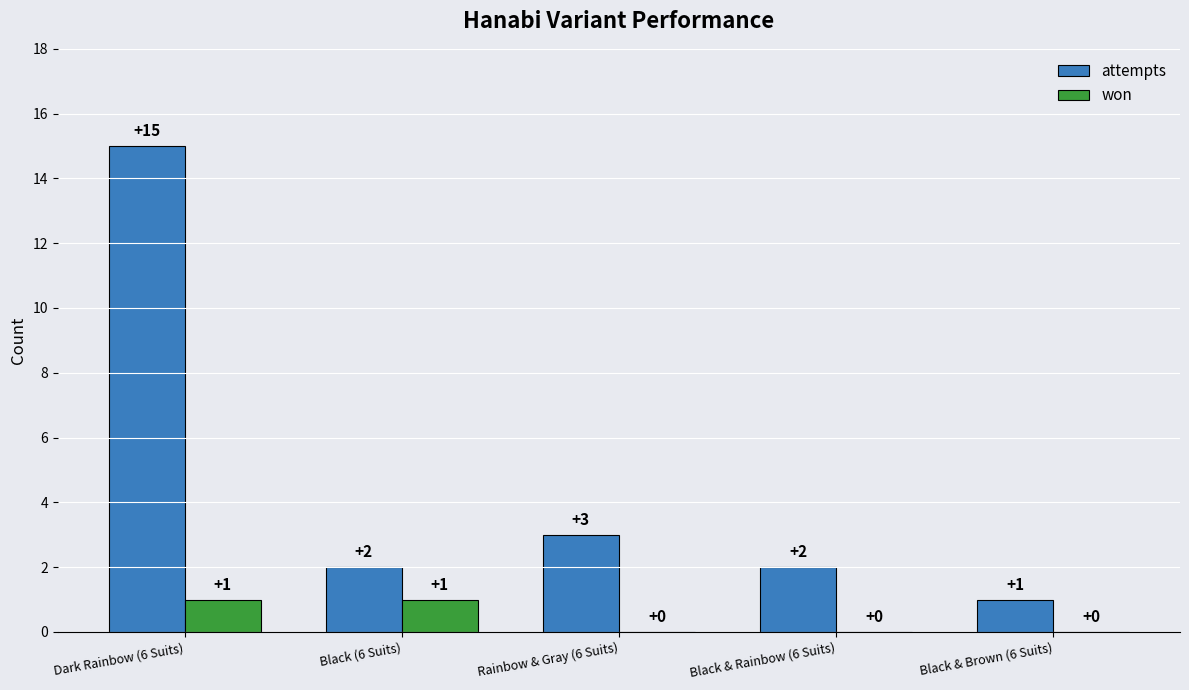

Are the bars grouped side by side (vs. stacked)?

Yes